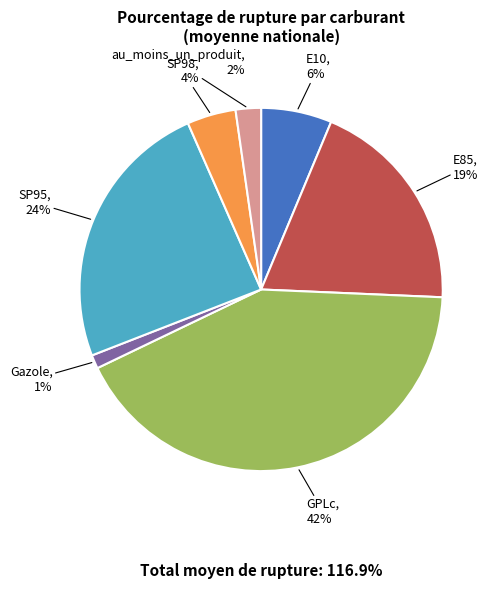

Is there a majority slice in this chart?

No